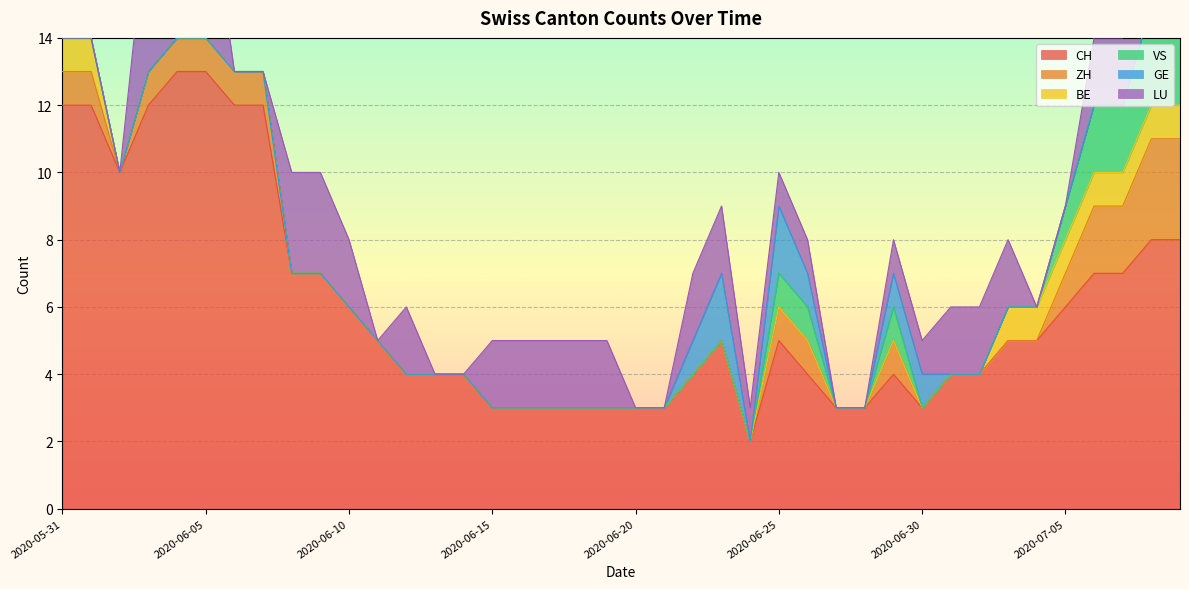

How many positive values does the LU series have?

26